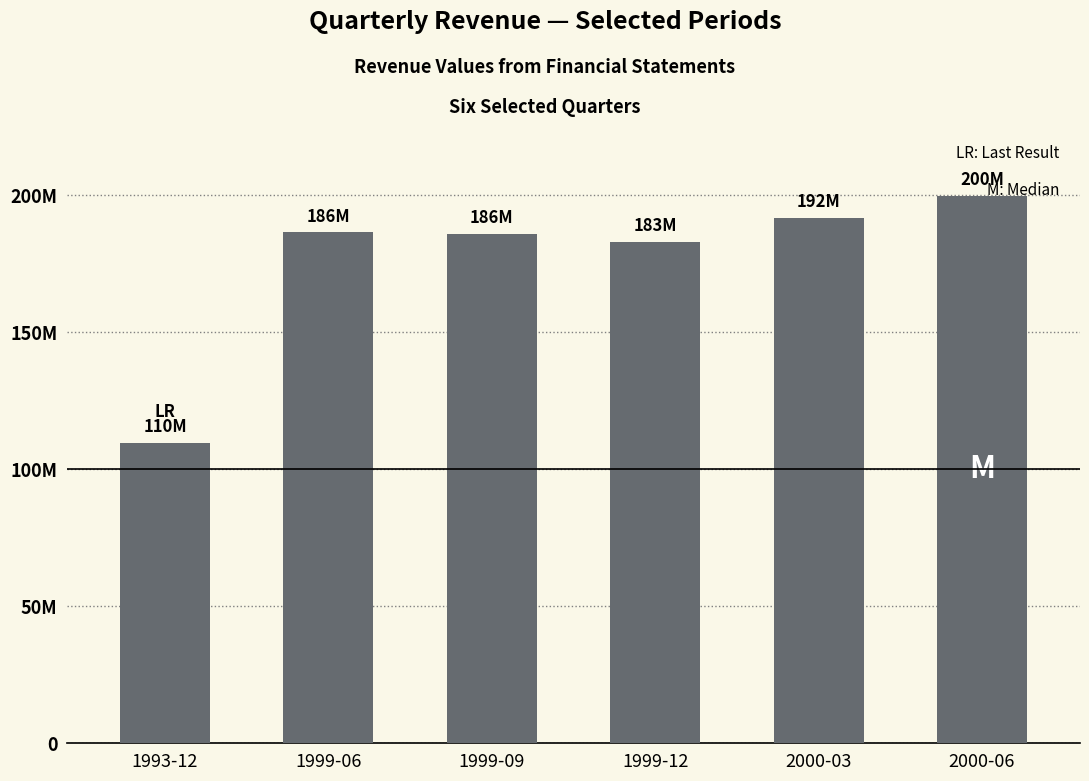

What is the value of the 1st bar from the left?

109700000